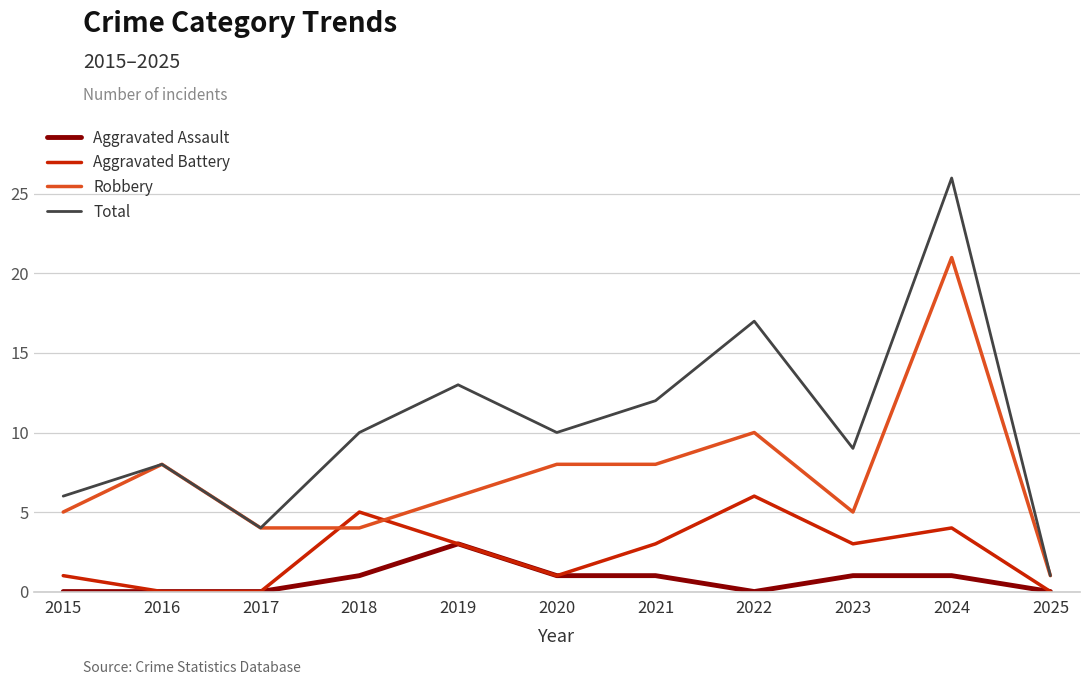

List the series in order of their peak value, highest first.

Total, Robbery, Aggravated Battery, Aggravated Assault